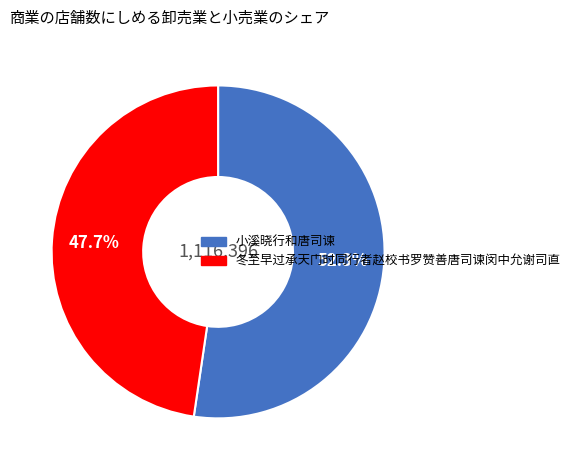

Is there any slice that represents more than half of the pie?

Yes